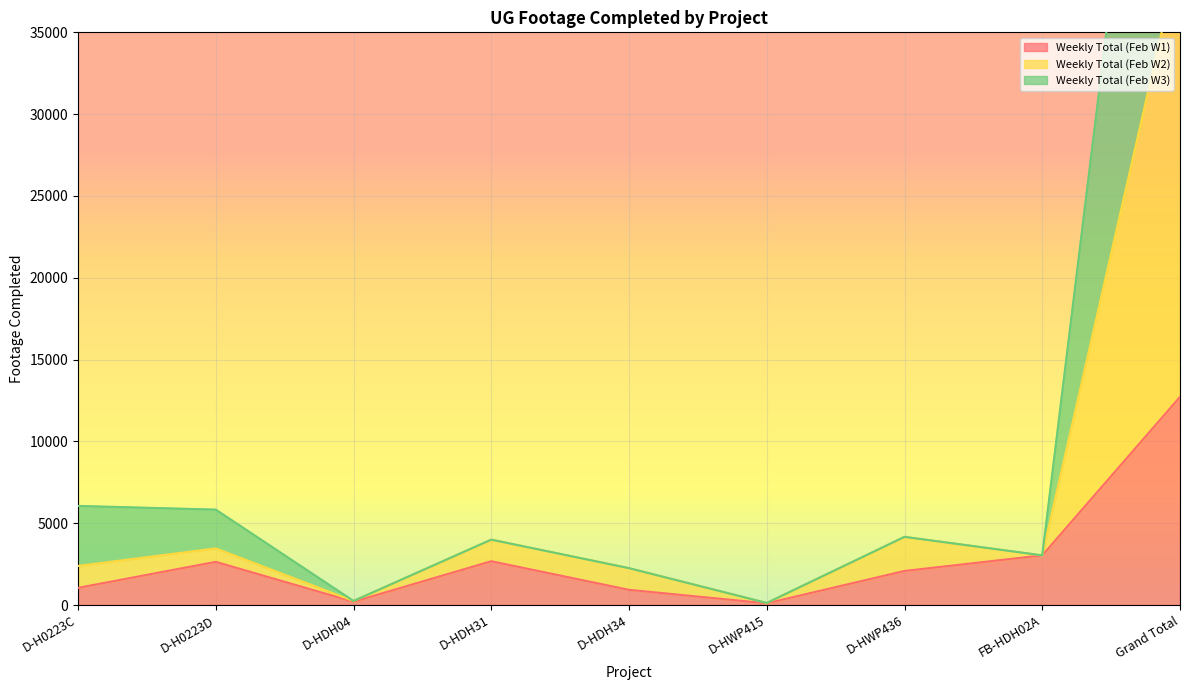

What position from the left is D-HDH04?

3